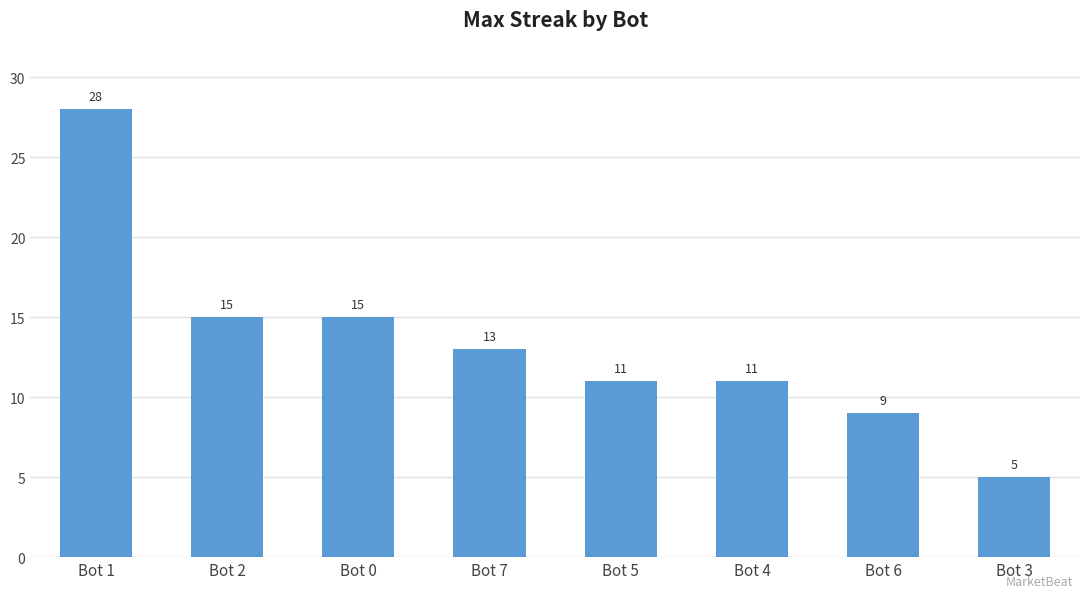

Reading left to right, transcribe all the data shown in this chart.

28	15	15	13	11	11	9	5